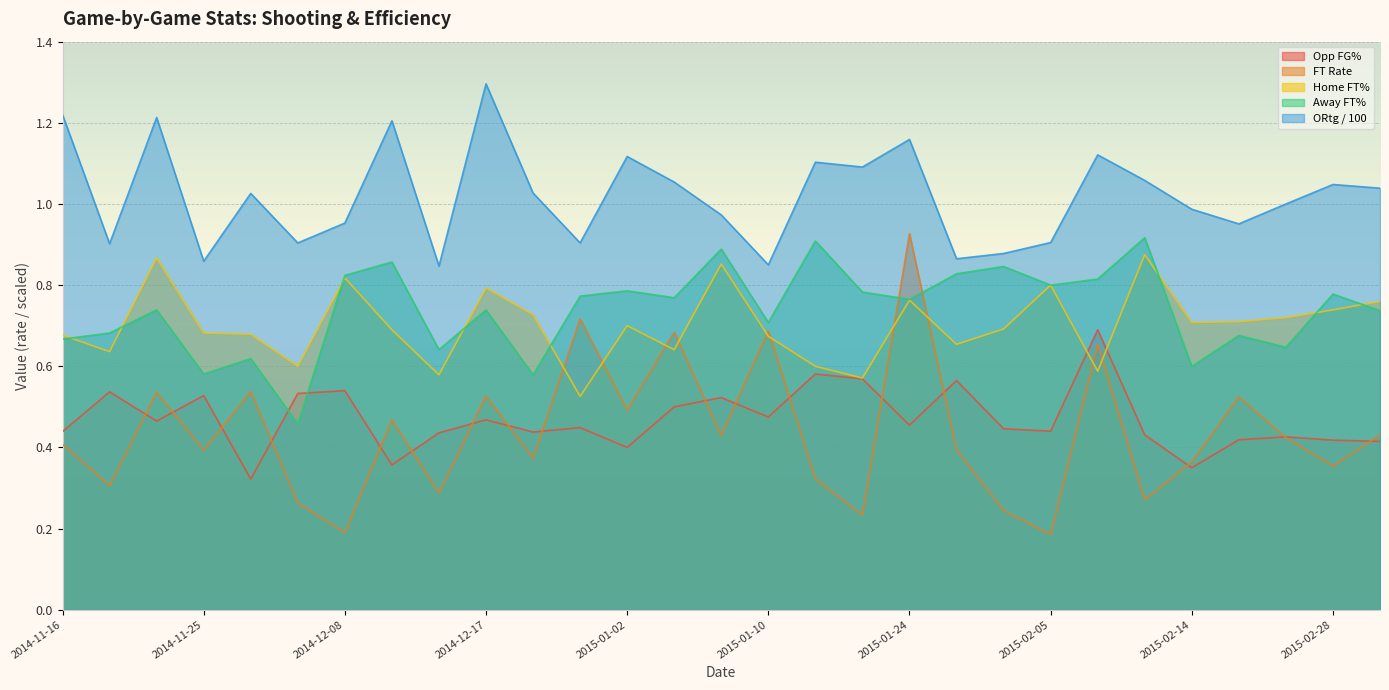

Is it true that hFT% equals 0.6 at 2014-12-02?

True